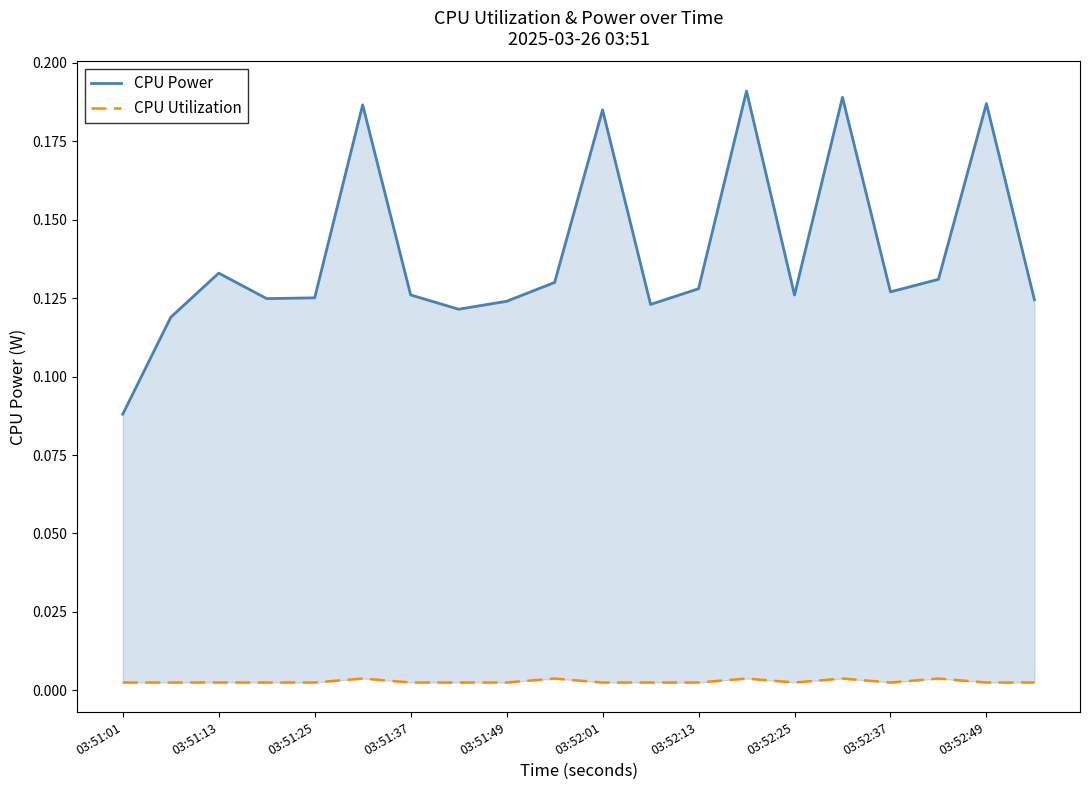

What is the total value across all series at 03:51:01?

0.1